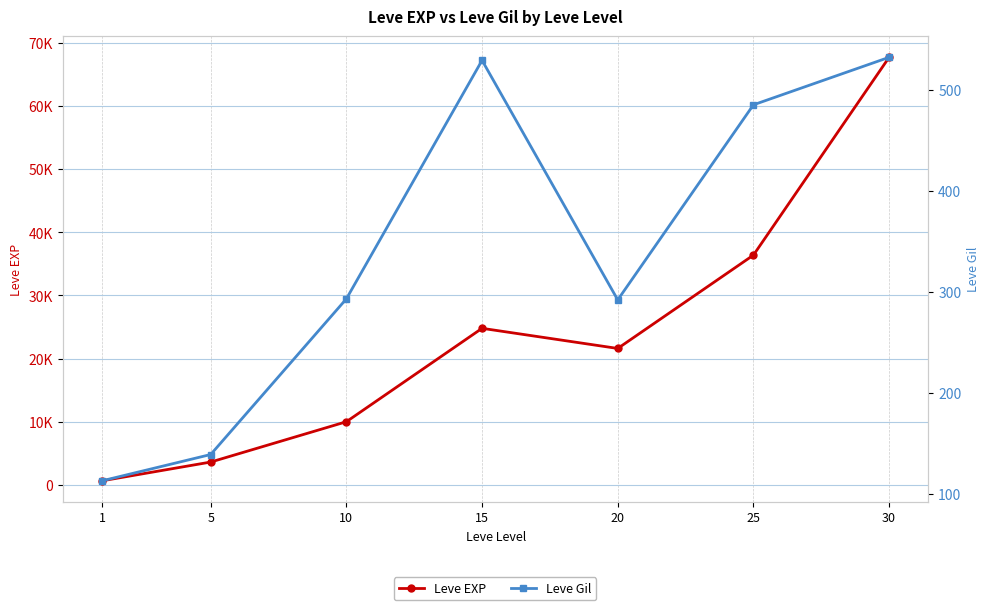

Does the chart have visible grid lines?

Yes